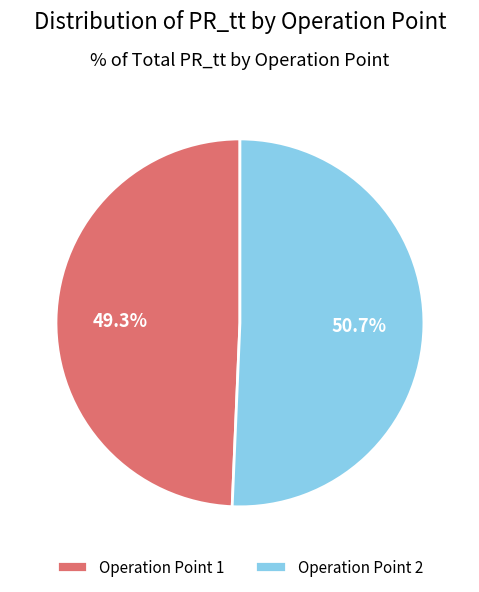

Does any single category account for the majority?

Yes